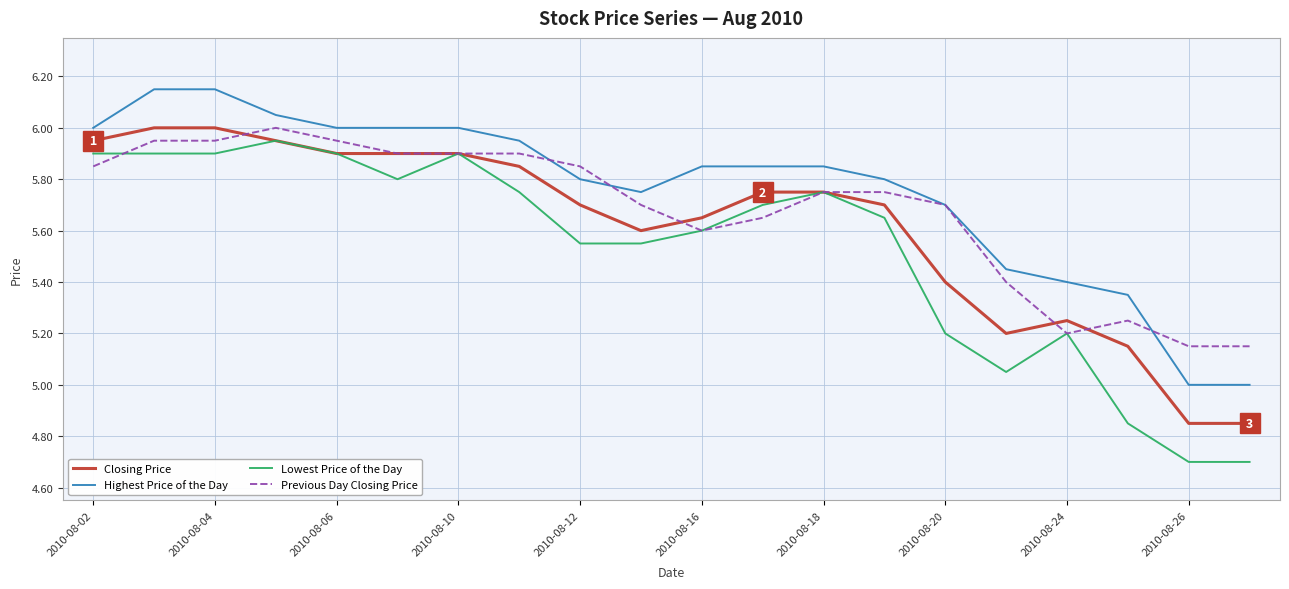

How many categories are shown in the chart?

20